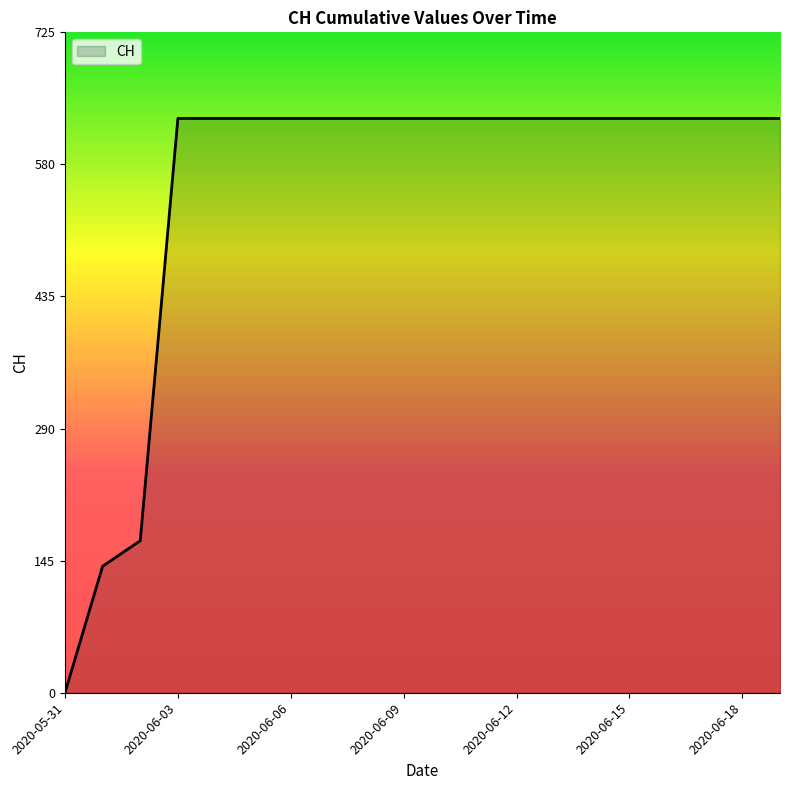

What is the difference between the maximum and minimum values?

631